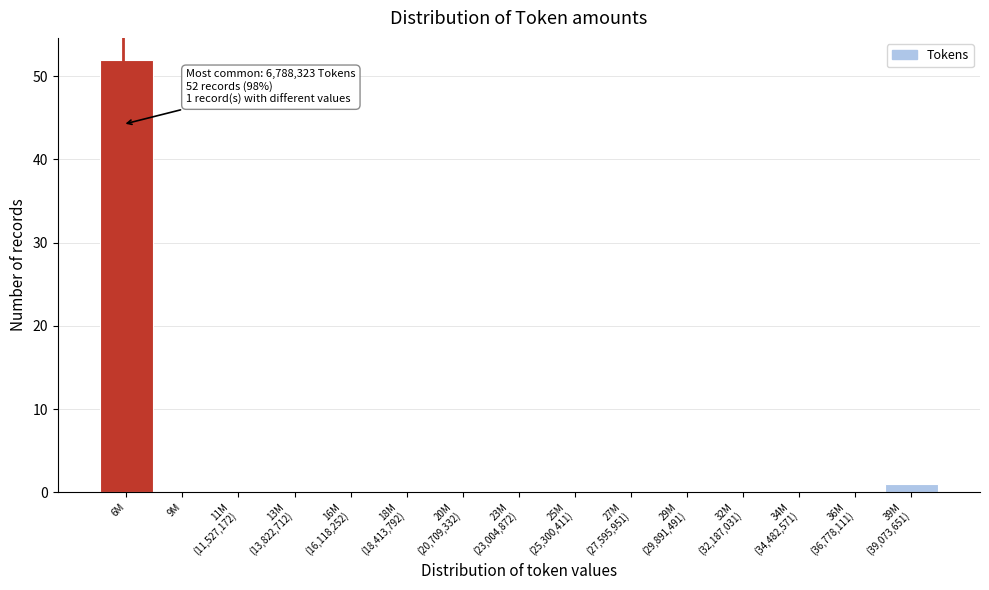

What is the sum of all values?

53